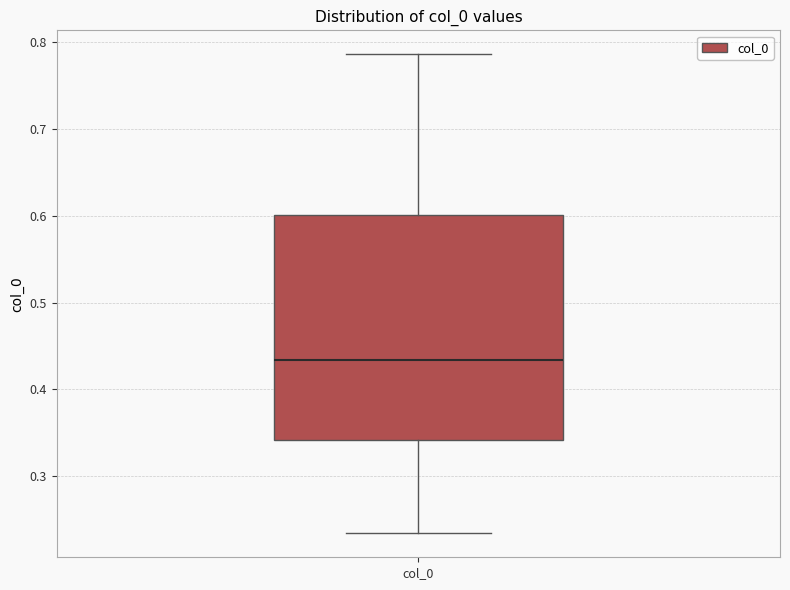

Transcribe this box plot: give where the median line is, the range the box spans, and where the two whiskers end, as read against the y-axis. The values are not printed on the chart, so give them approximately, as read against the axis.

median 0.43, box 0.34 to 0.60, whiskers 0.23 to 0.79